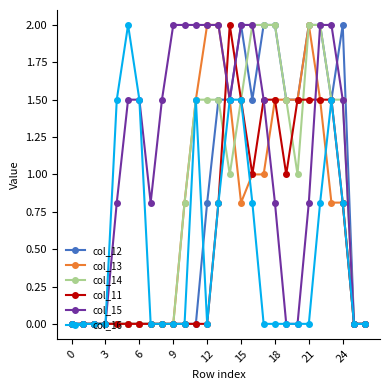

Count the number of data series in this chart.

6